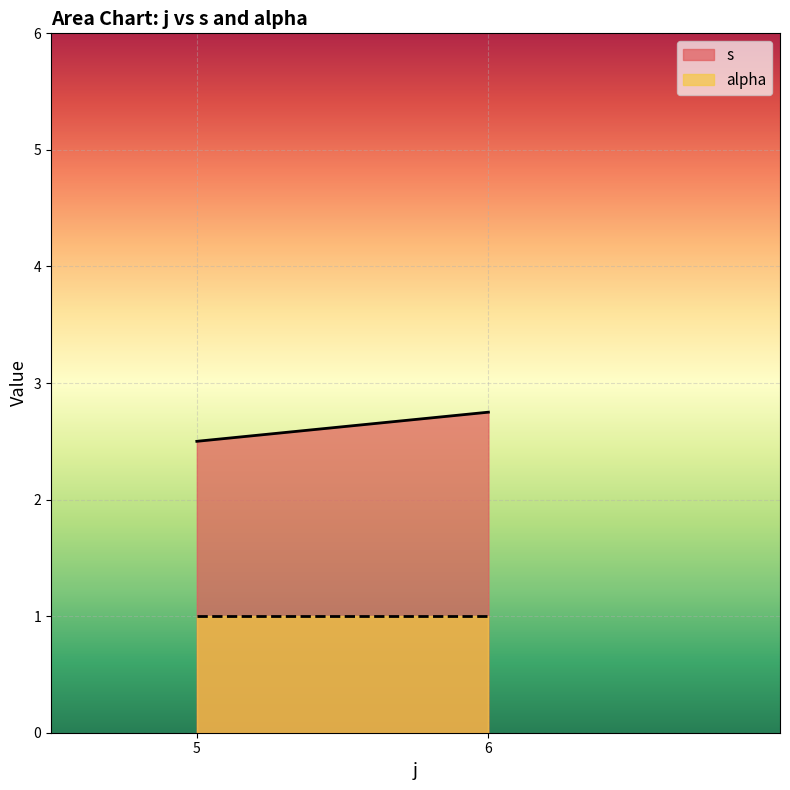

Rank the series at 6 from highest to lowest value.

s, alpha